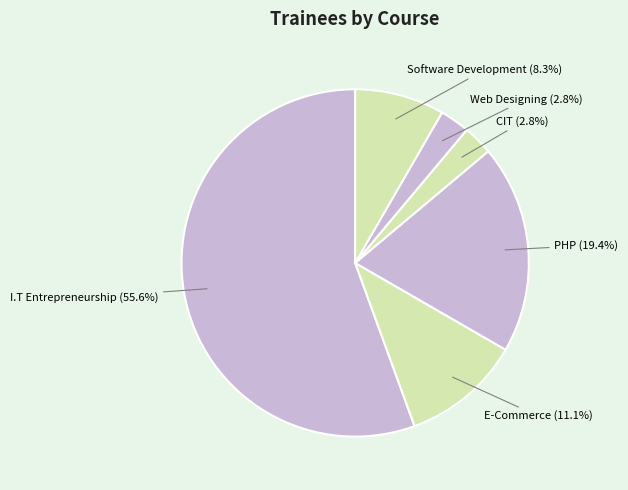

How many segments does this pie chart have?

6